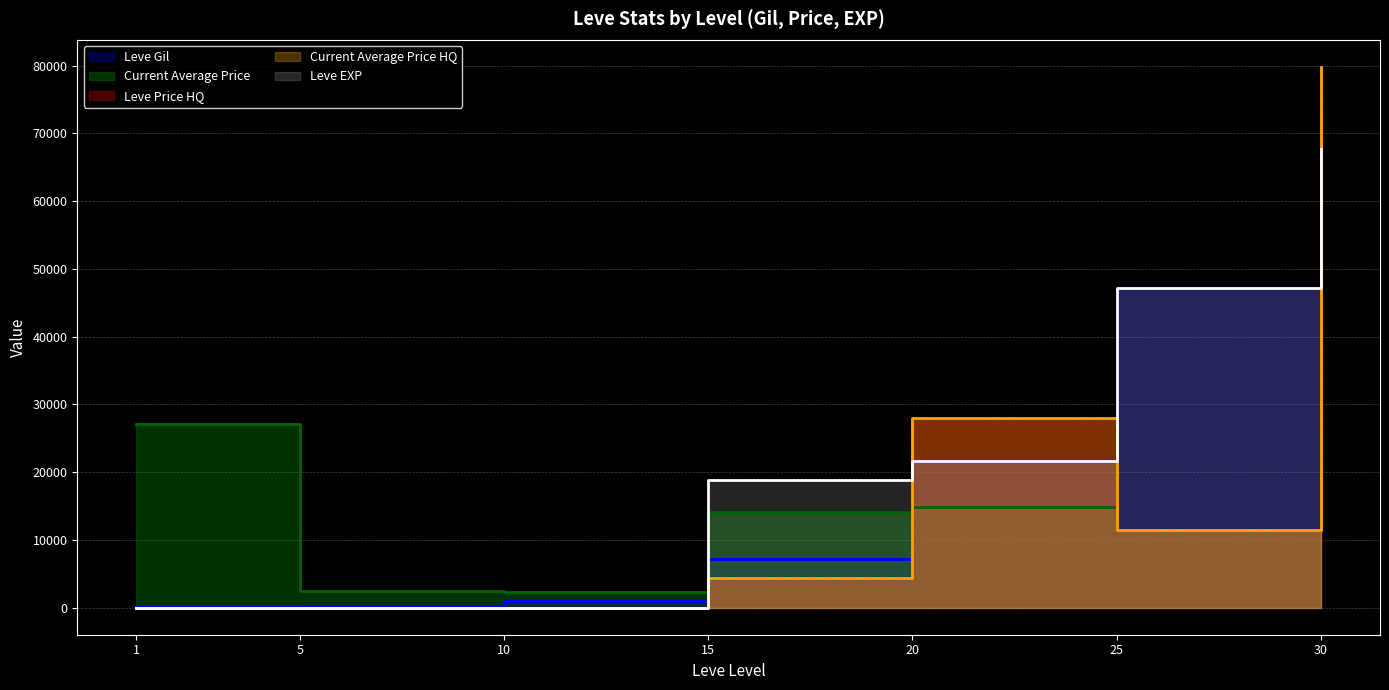

At which category does the chart reach its minimum across all series?

1